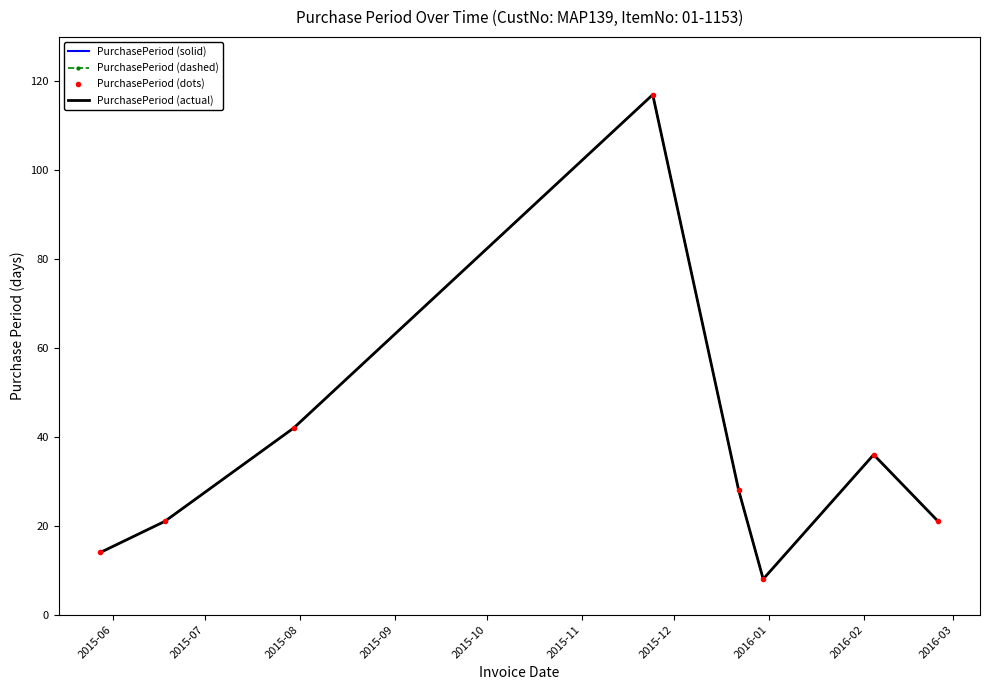

What is the average value?

36